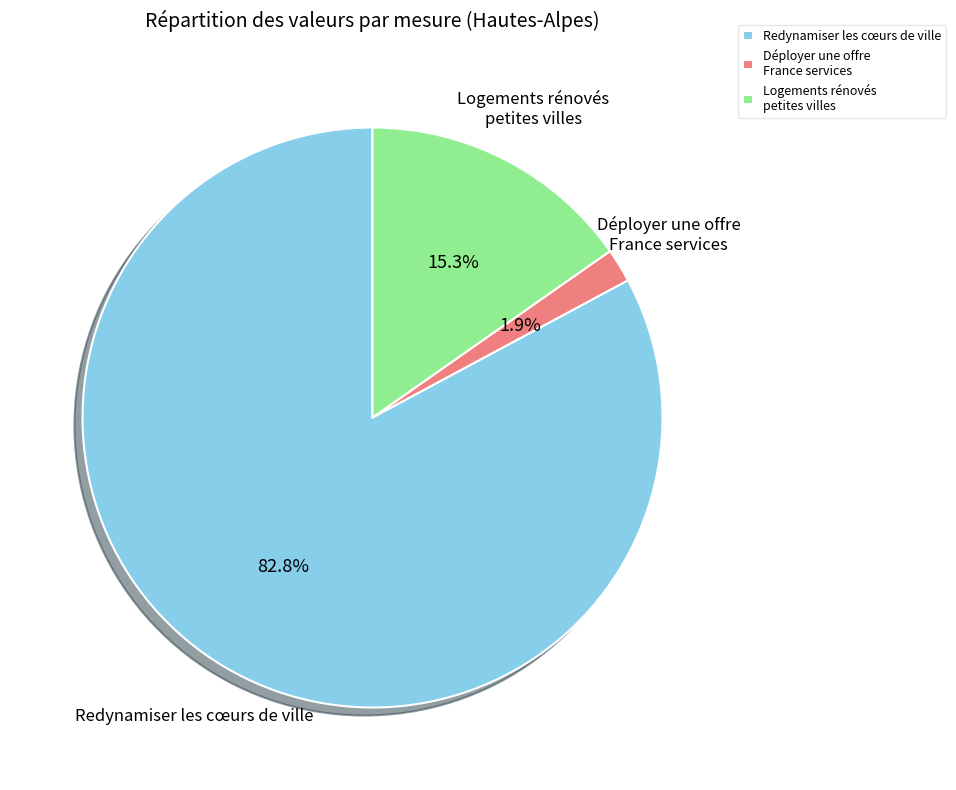

Is there a majority slice in this chart?

Yes